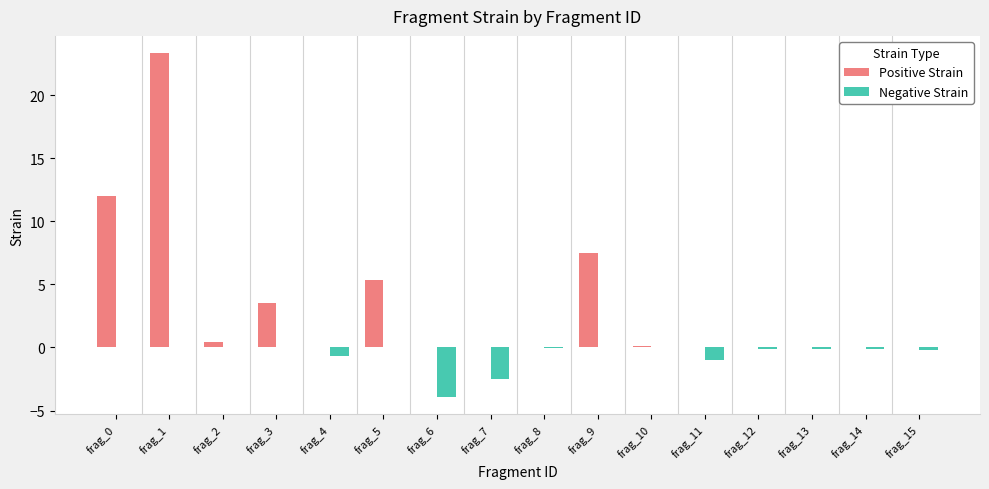

Which series has the largest total across all categories?

Positive Strain